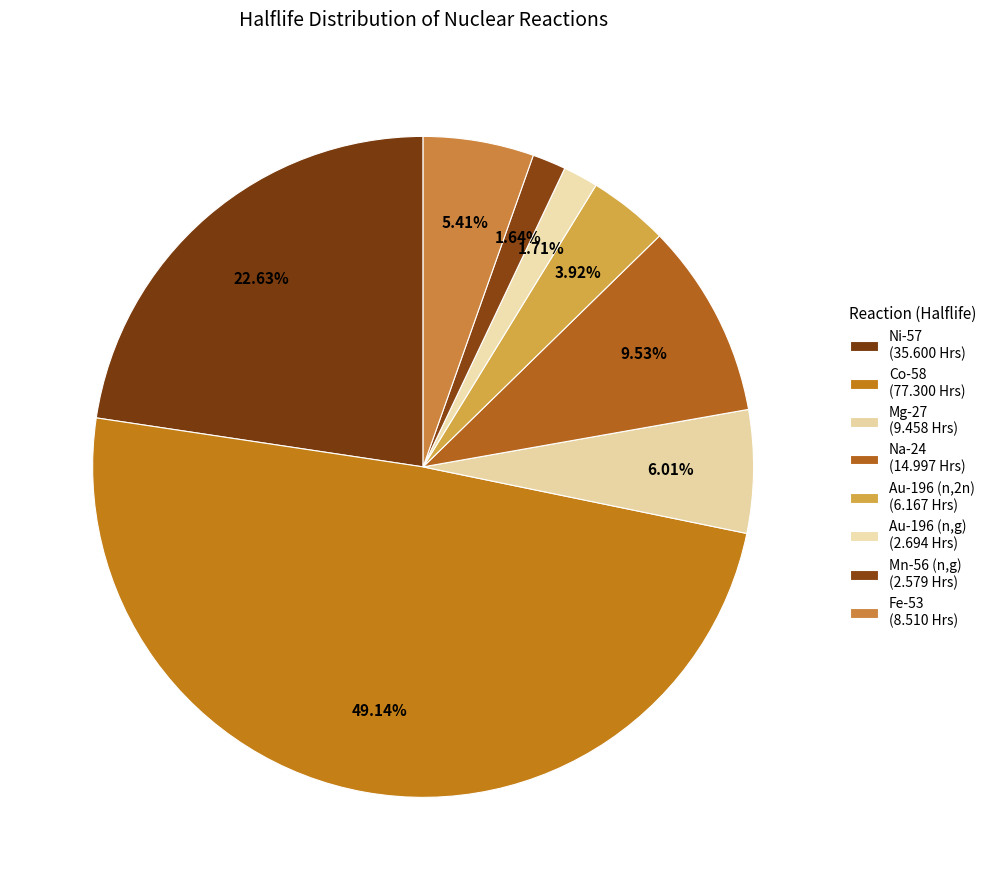

Count the number of slices in the pie.

8